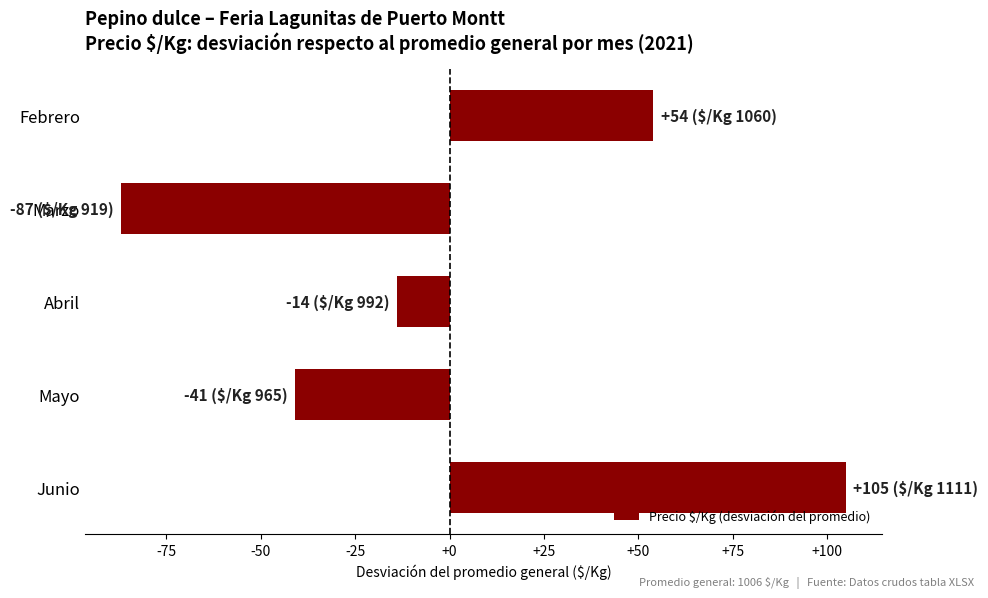

How many negative values are there?

3